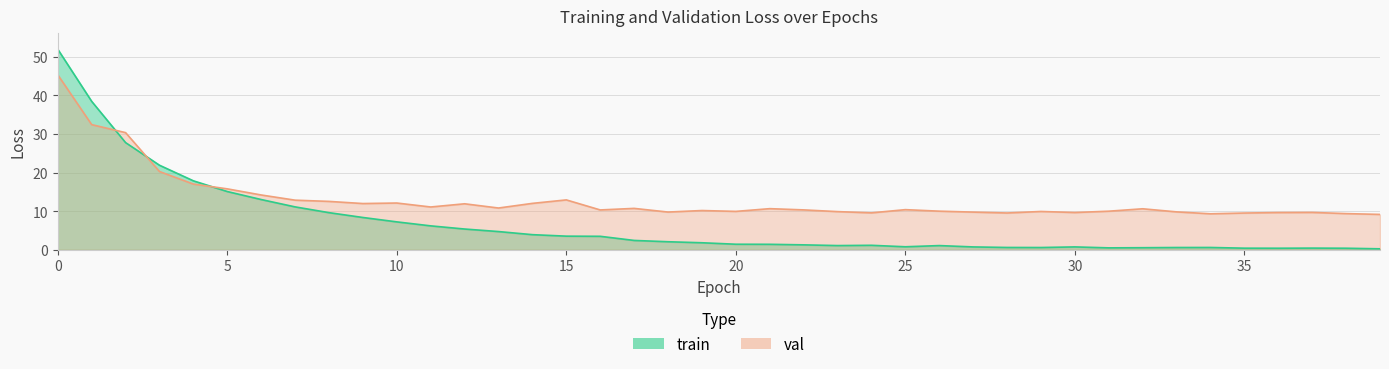

Between 16 and 2, which is larger?

2